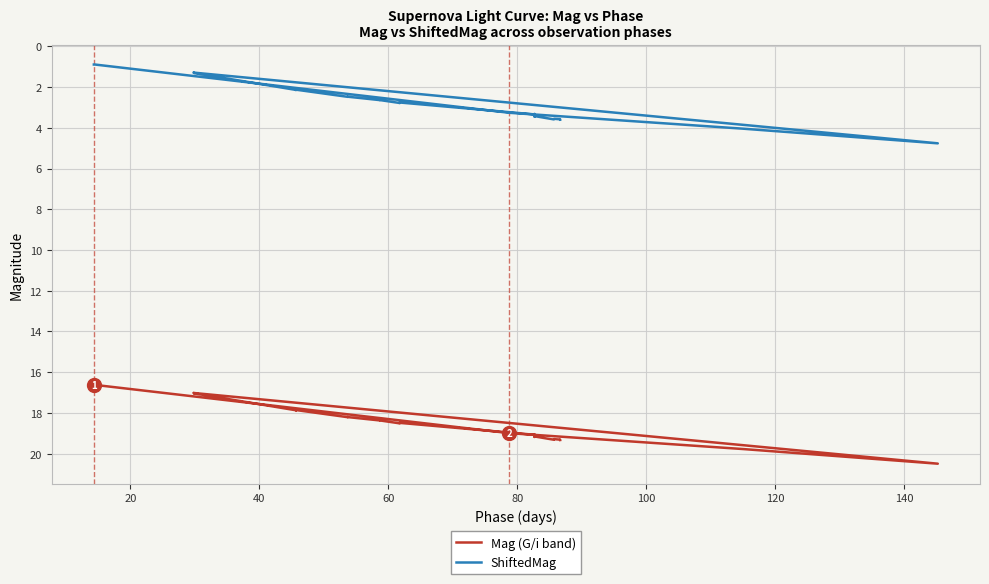

Is it true that ShiftedMag equals 4.2 at 20?

False